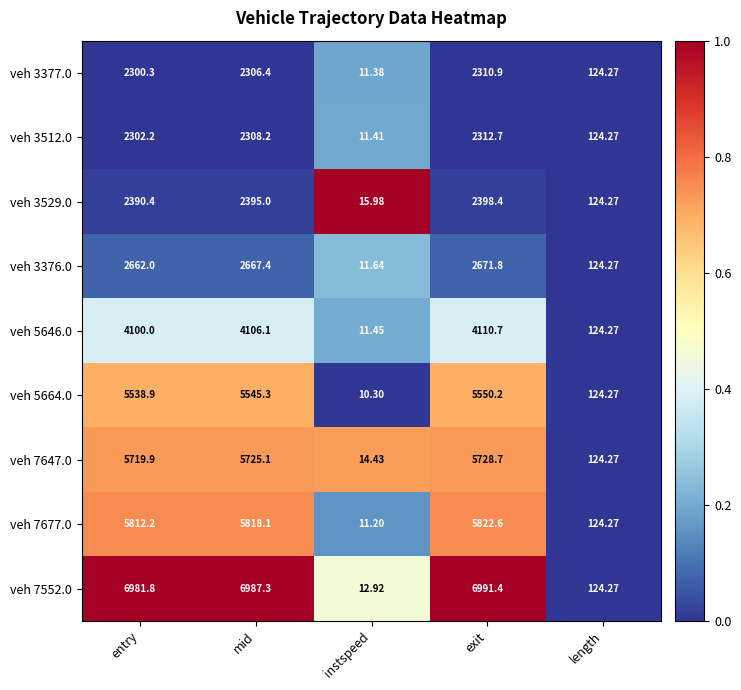

At entry, list the series in order from smallest to largest.

veh 3377.0, veh 3512.0, veh 3529.0, veh 3376.0, veh 5646.0, veh 5664.0, veh 7647.0, veh 7677.0, veh 7552.0